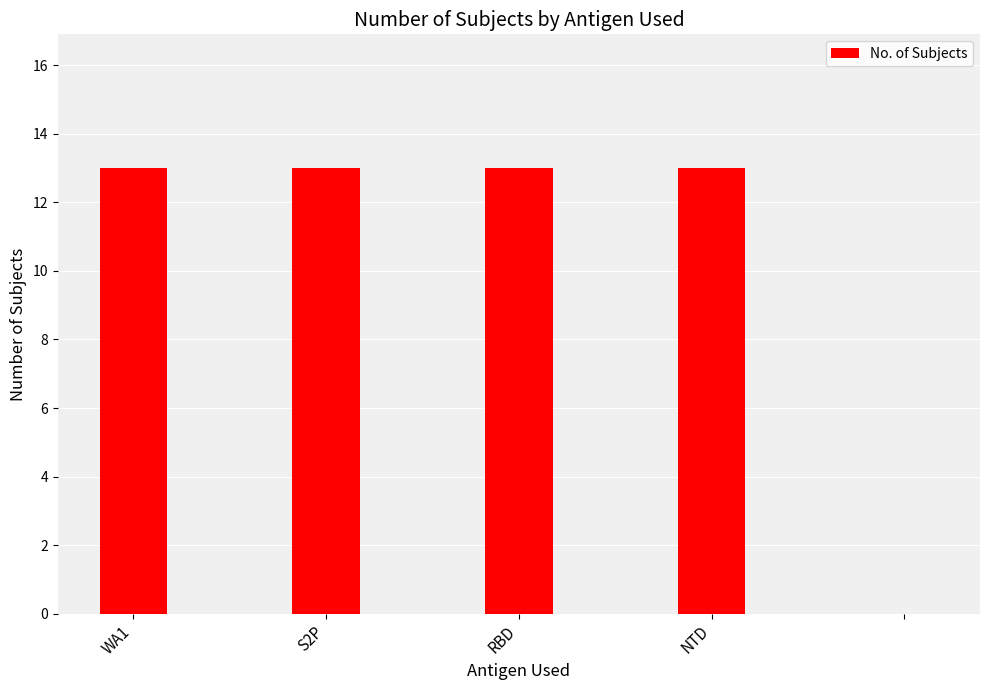

How many positive values are there?

4